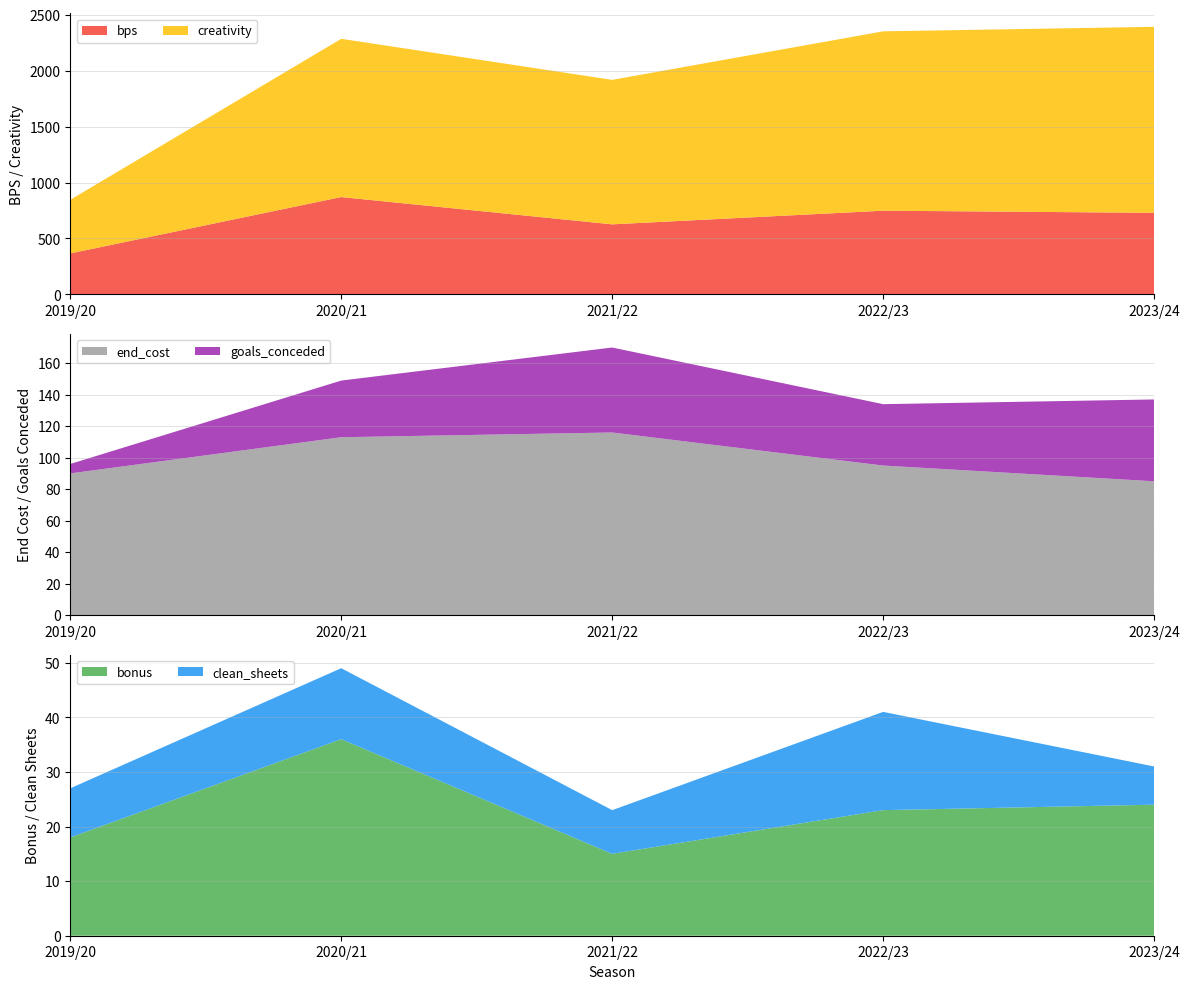

Reading right to left, transcribe all the data shown in this chart.

bonus: 2023/24=24.0	2022/23=23.0	2021/22=15.0	2020/21=36.0	2019/20=18.0
bps: 2023/24=729.0	2022/23=748.0	2021/22=626.0	2020/21=870.0	2019/20=366.0
clean_sheets: 2023/24=7.0	2022/23=18.0	2021/22=8.0	2020/21=13.0	2019/20=9.0
creativity: 2023/24=1663.0	2022/23=1603.7	2021/22=1291.9	2020/21=1414.9	2019/20=479.3
end_cost: 2023/24=85.0	2022/23=95.0	2021/22=116.0	2020/21=113.0	2019/20=90.0
goals_conceded: 2023/24=52.0	2022/23=39.0	2021/22=54.0	2020/21=36.0	2019/20=6.0